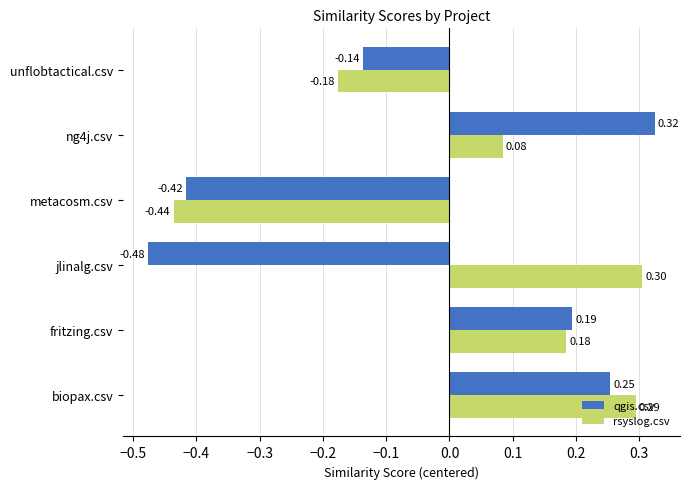

Rank the categories by rsyslog.csv value from lowest to highest.

metacosm.csv, unflobtactical.csv, ng4j.csv, fritzing.csv, biopax.csv, jlinalg.csv